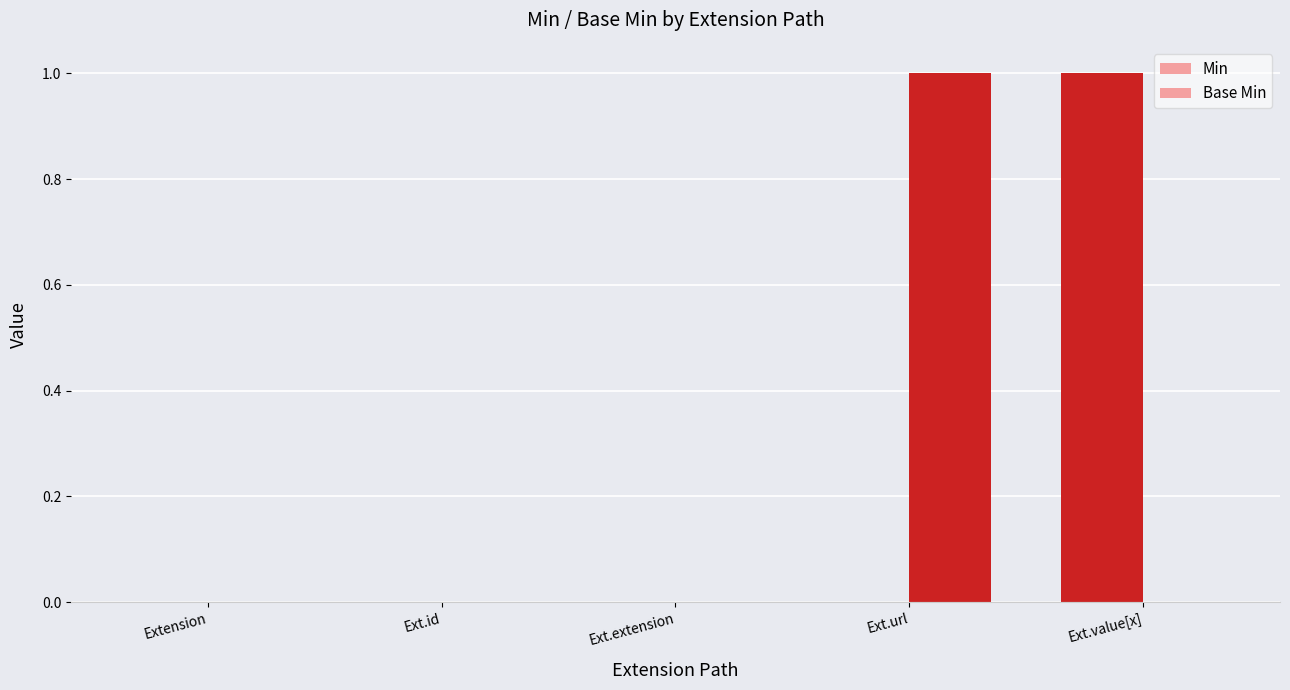

What is the label of the 5th bar from the right?

Extension